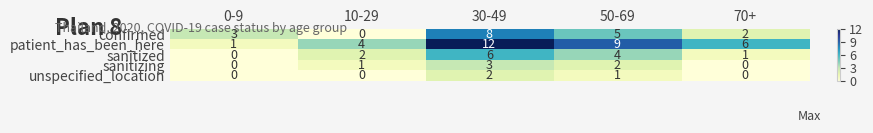

Which series has the widest spread of values?

patient_has_been_here